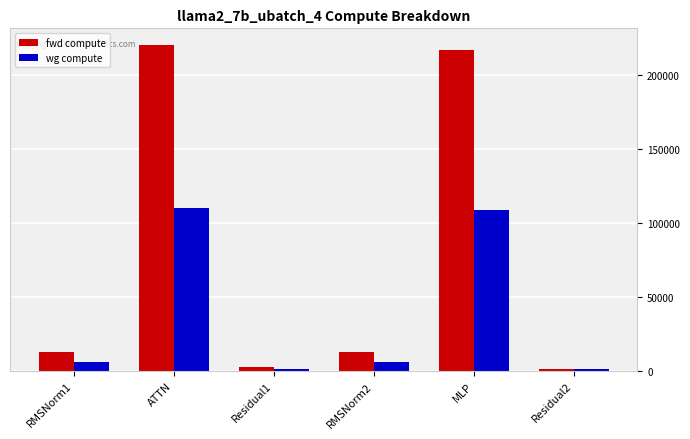

Which series has the widest spread of values?

fwd compute